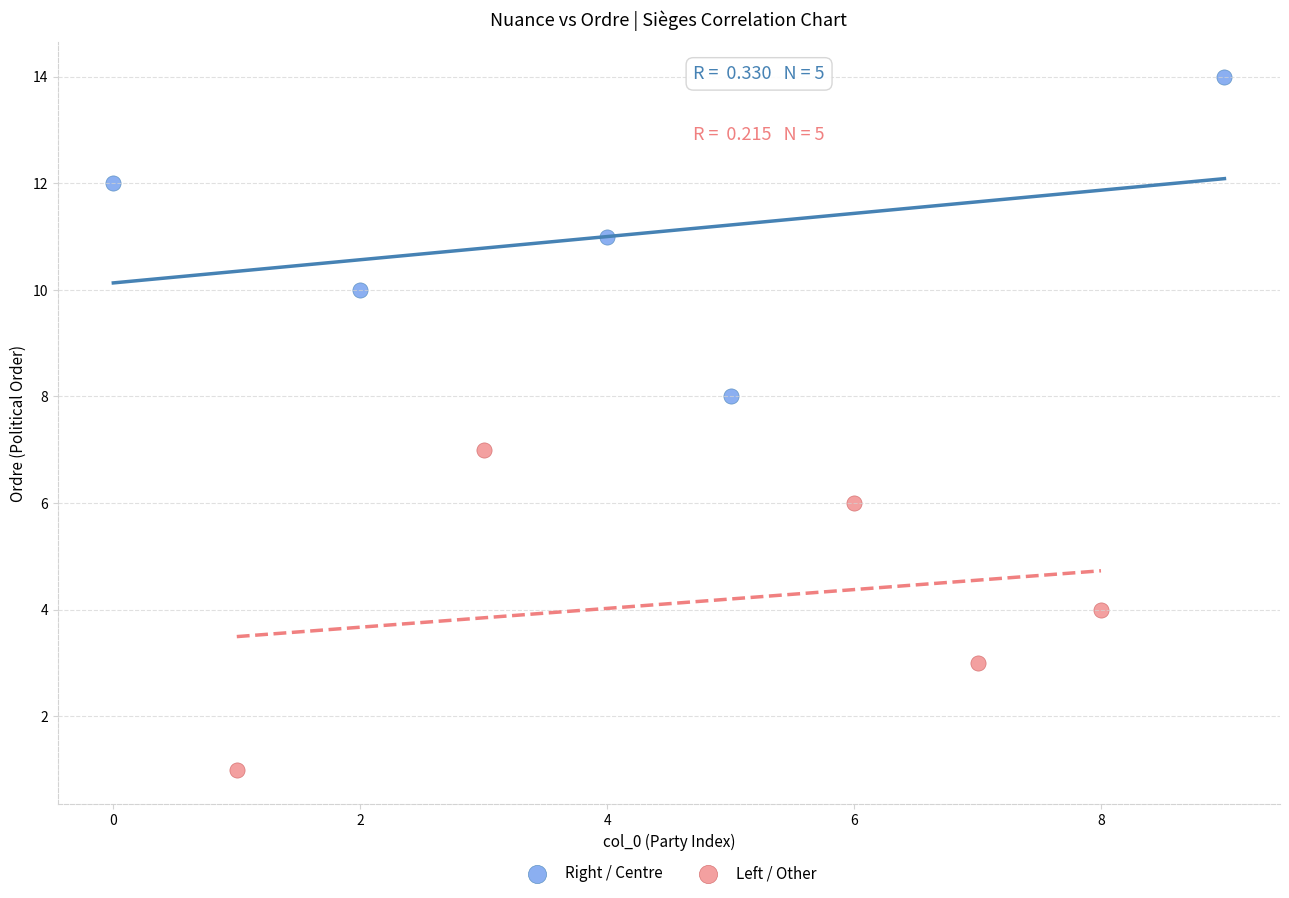

Which series reaches the minimum Y coordinate?

Left / Other